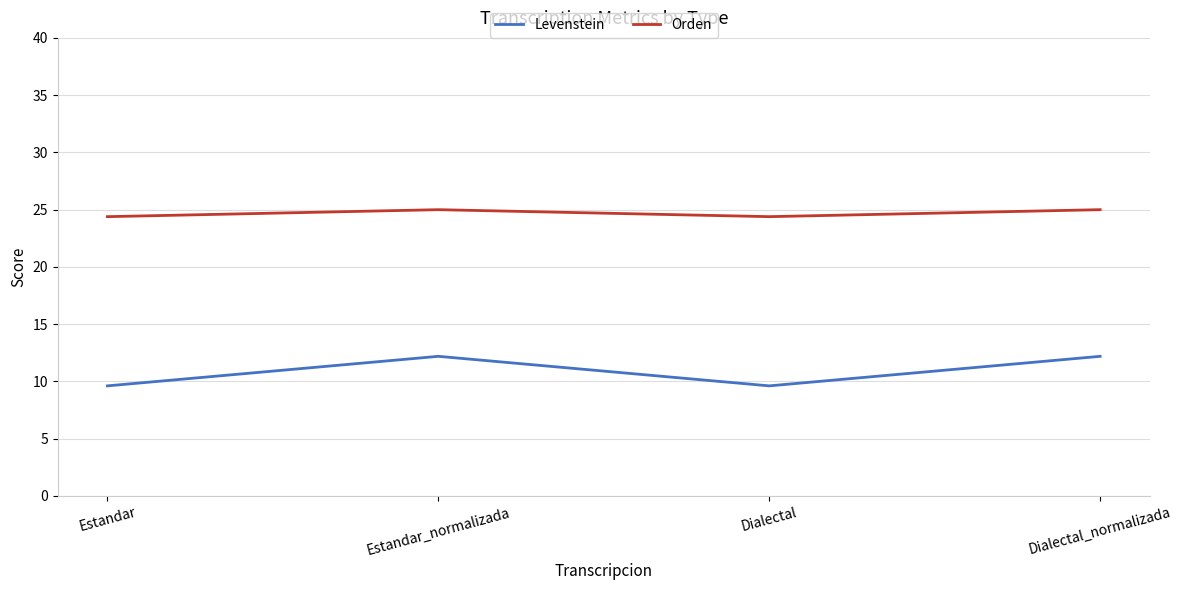

True or false: Orden and Levenstein intersect in this chart.

False